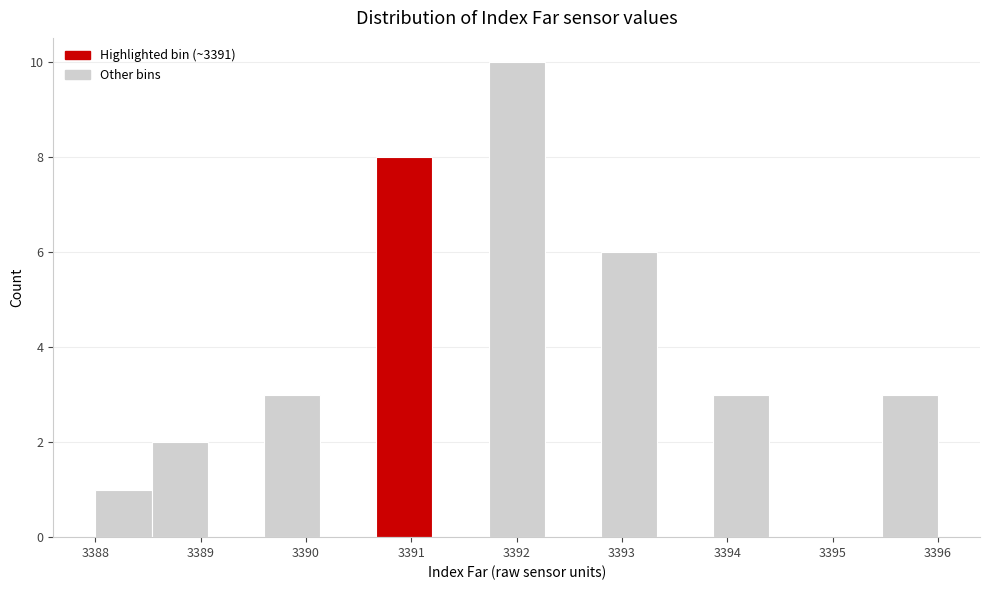

Reading left to right, list every bar in this chart as the range it spans on the x-axis followed by its height. Neither the bar edges nor the heights are printed on the chart, so give them approximately, as read against the axes.

3388.0 to 3388.5: 1
3388.5 to 3389.1: 2
3389.1 to 3389.6: 0
3389.6 to 3390.1: 3
3390.1 to 3390.7: 0
3390.7 to 3391.2: 8
3391.2 to 3391.7: 0
3391.7 to 3392.3: 10
3392.3 to 3392.8: 0
3392.8 to 3393.3: 6
3393.3 to 3393.9: 0
3393.9 to 3394.4: 3
3394.4 to 3394.9: 0
3394.9 to 3395.5: 0
3395.5 to 3396.0: 3